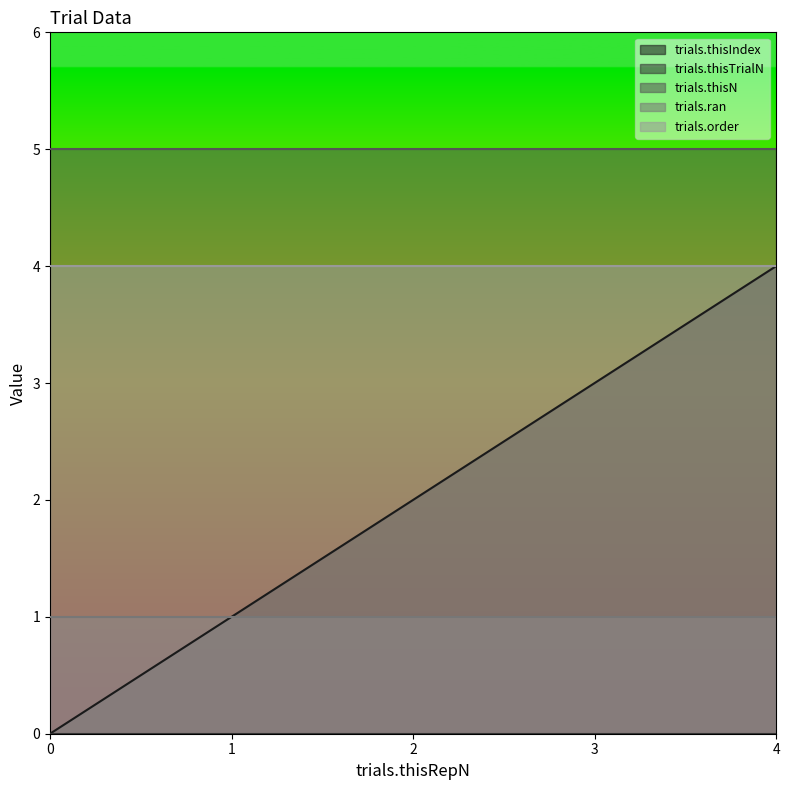

How many lines are shown in the chart?

5